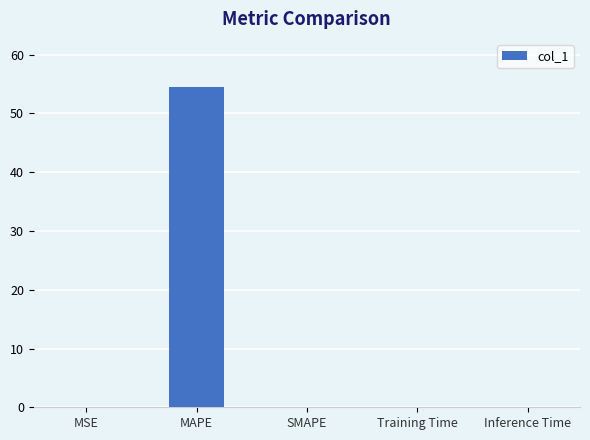

Which category has the highest value across all series?

MAPE